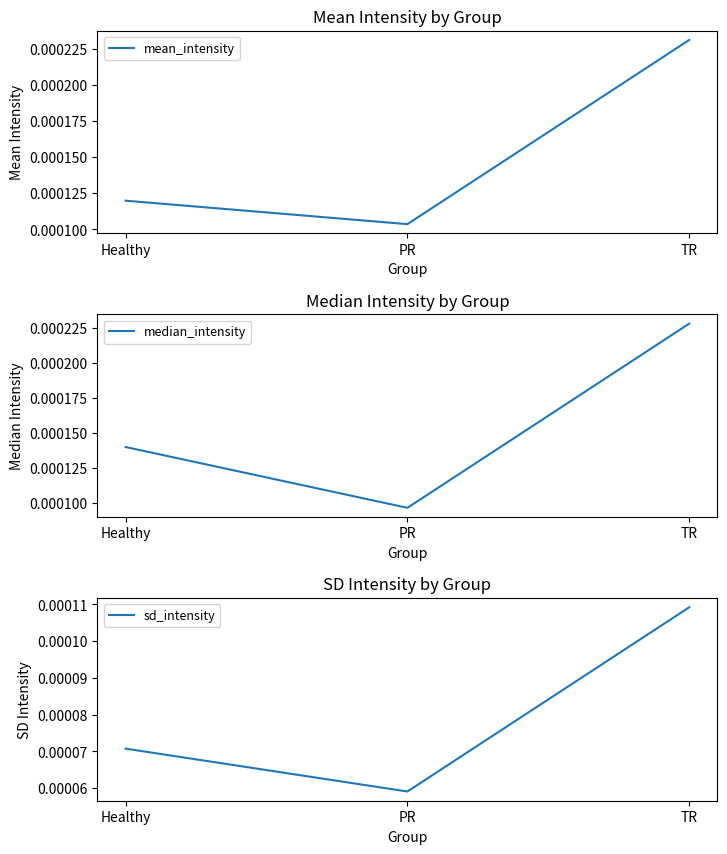

Is this an area chart (filled region under the line)?

No